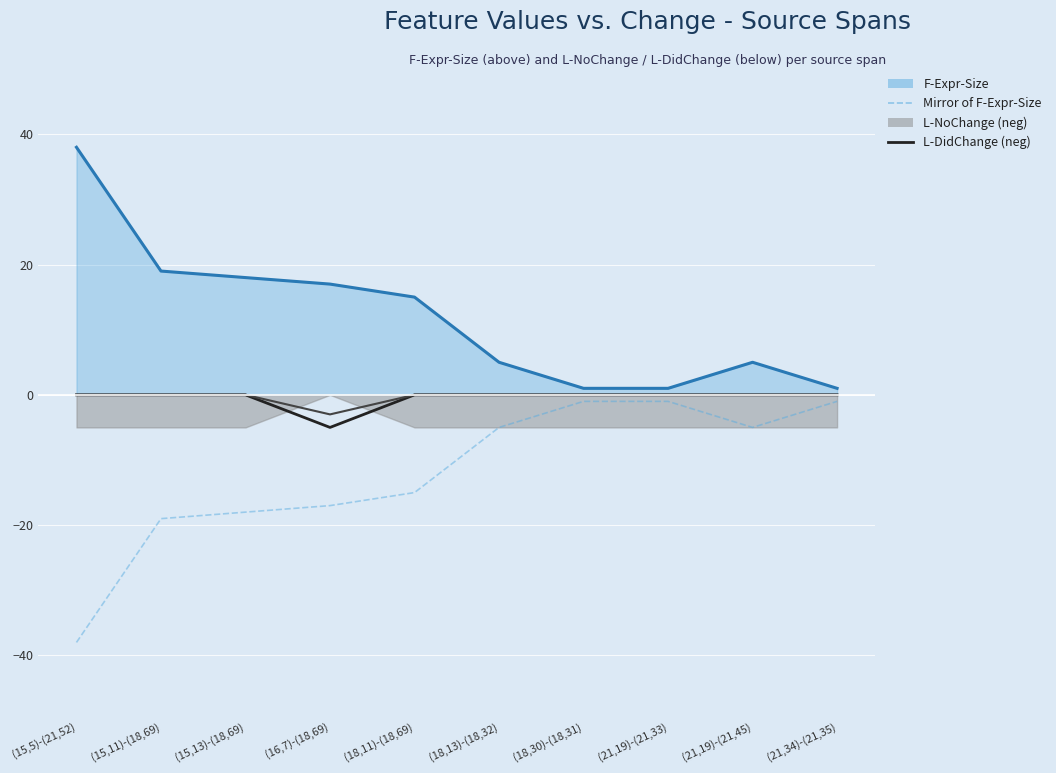

In F-Expr-Size line, how many points are higher than both neighbors (excluding endpoints)?

1